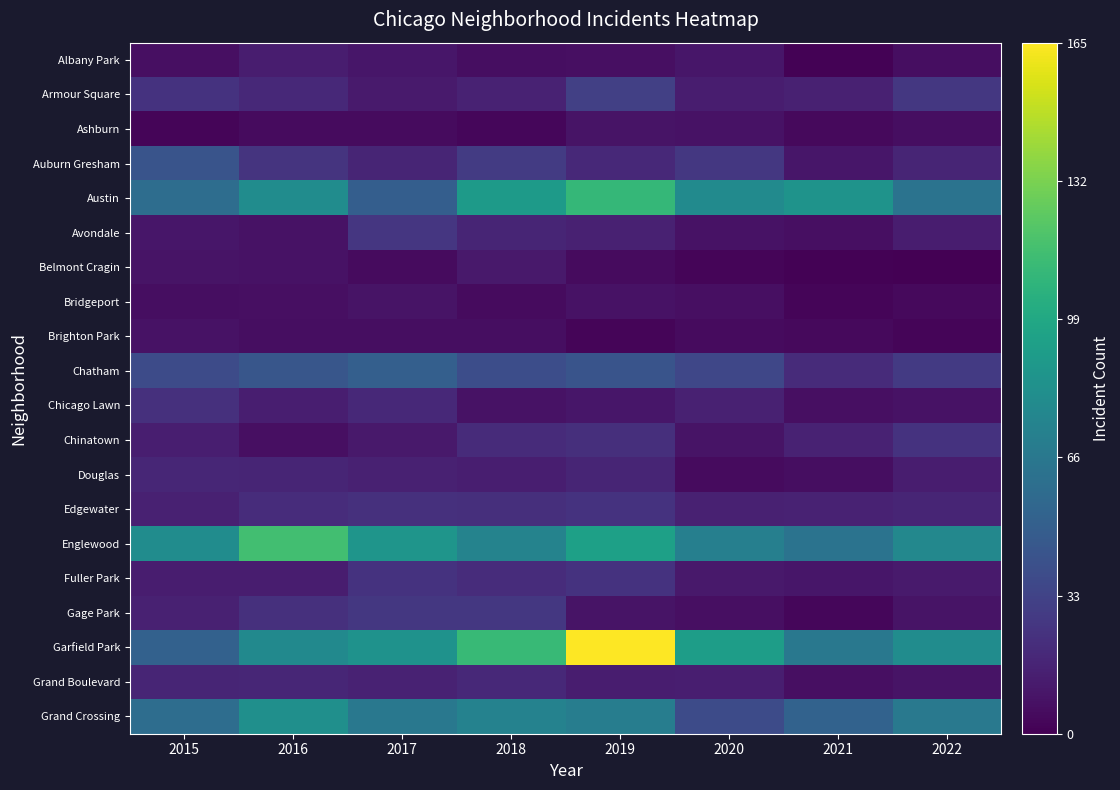

What is the total value across all series at 2017?

560